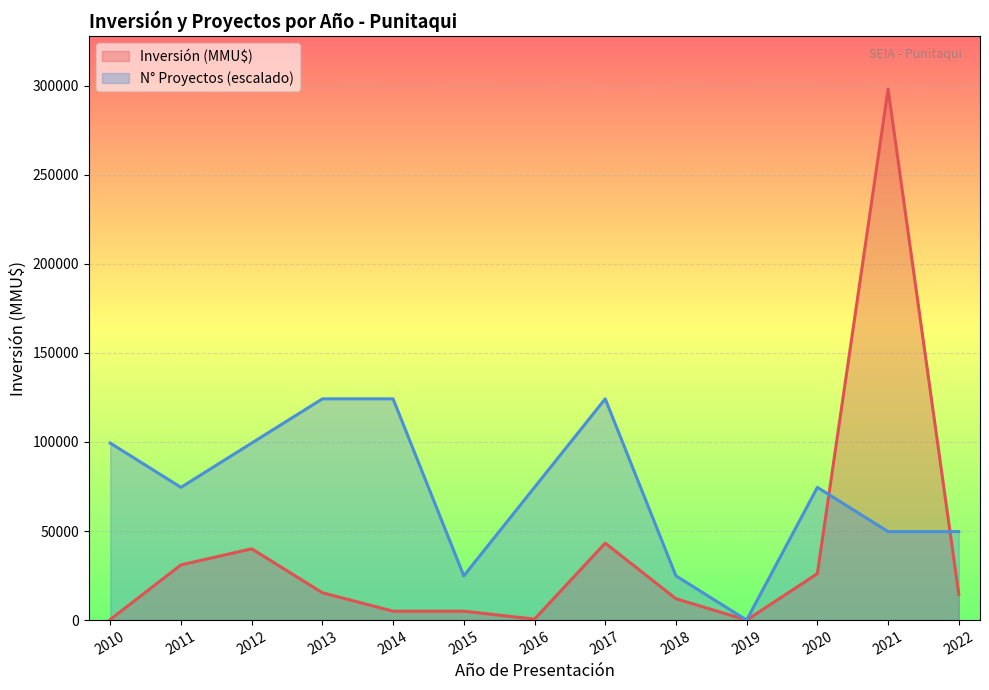

The value of N° Proyectos (escalado) at 2014 is 188813.5. True or false?

False